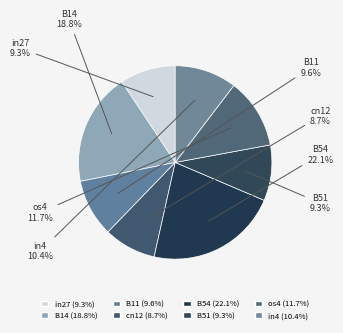

How many segments does this pie chart have?

8